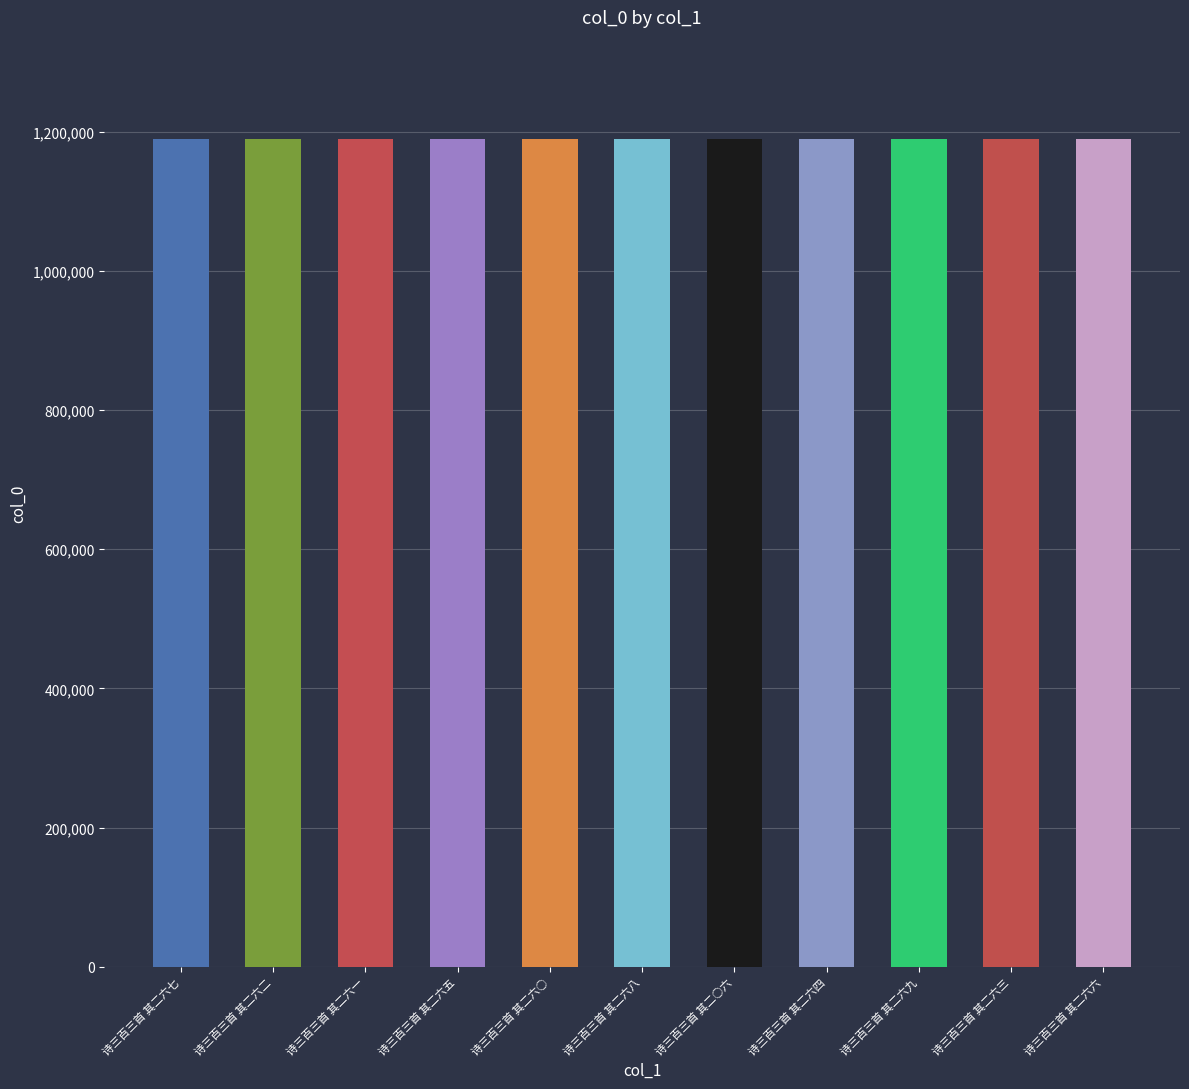

Is it true that the value at 诗三百三首 其二六四 is 1189614?

True